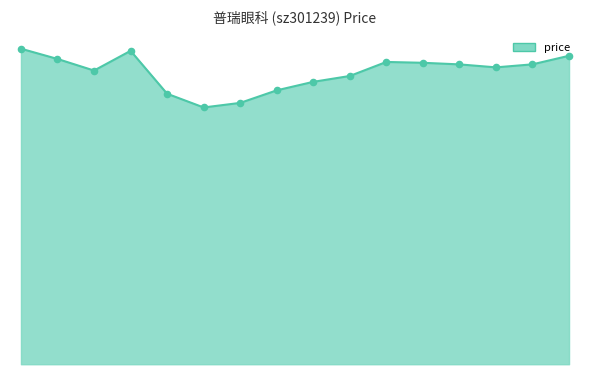

Does the chart have visible grid lines?

No